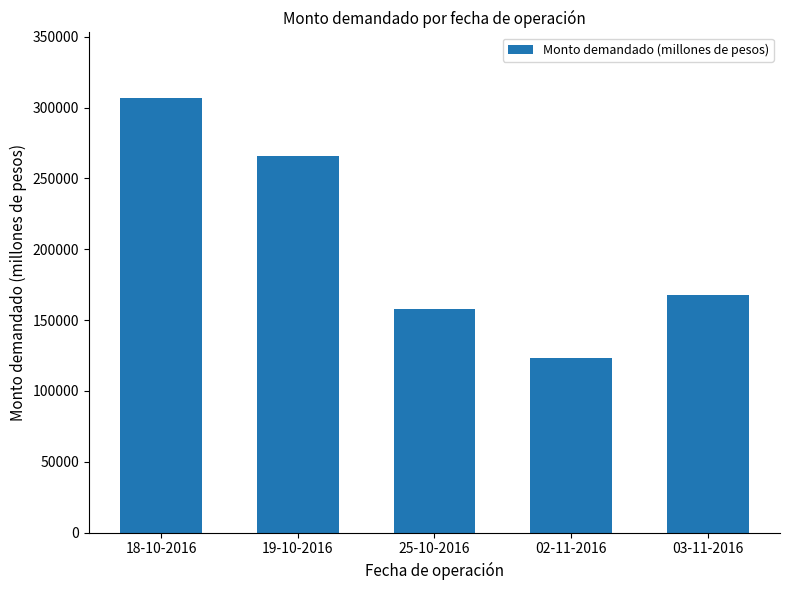

What is the label of the 3rd bar from the left?

25-10-2016